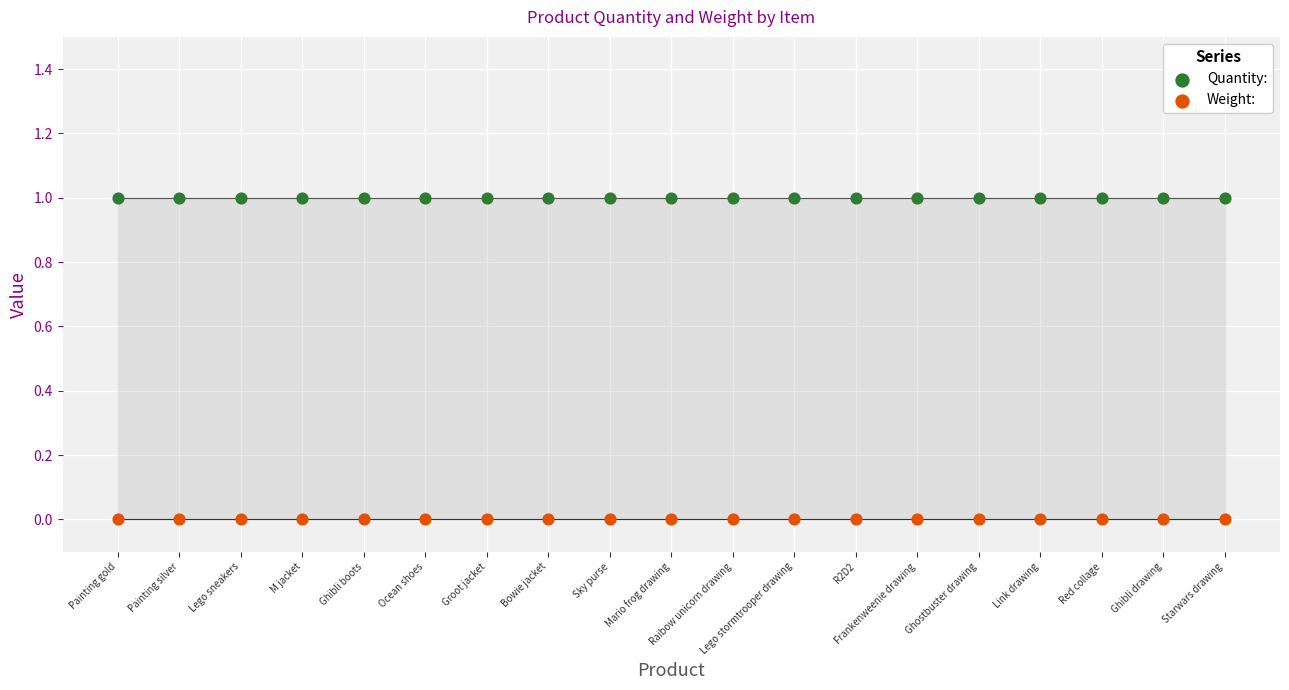

Which series contains the highest Y value?

Quantity: